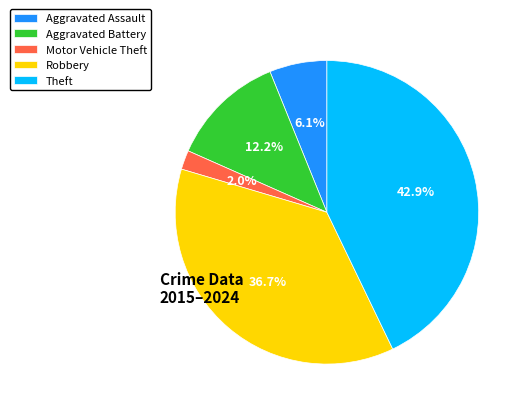

Is there any slice that represents more than half of the pie?

No